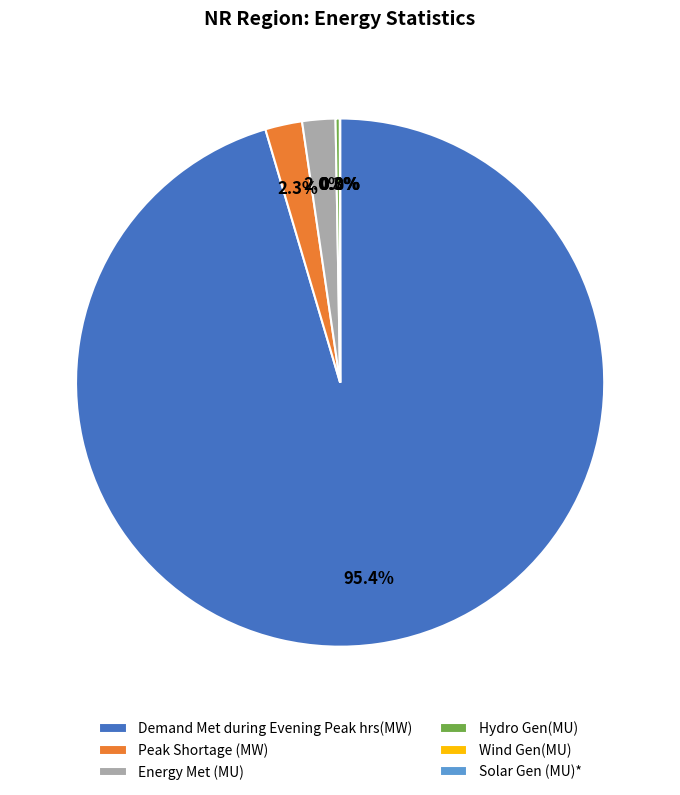

What is the largest slice in the pie chart?

Demand Met during Evening Peak hrs(MW)